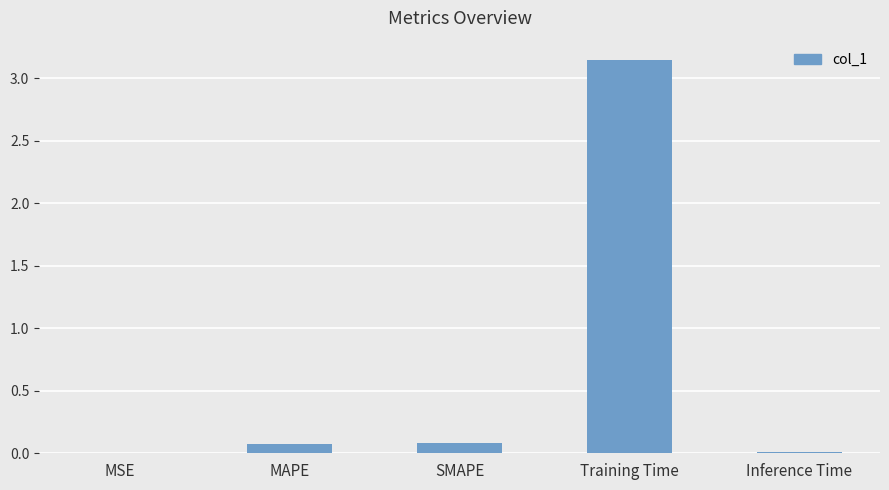

At which category does the chart reach its peak across all series?

Training Time